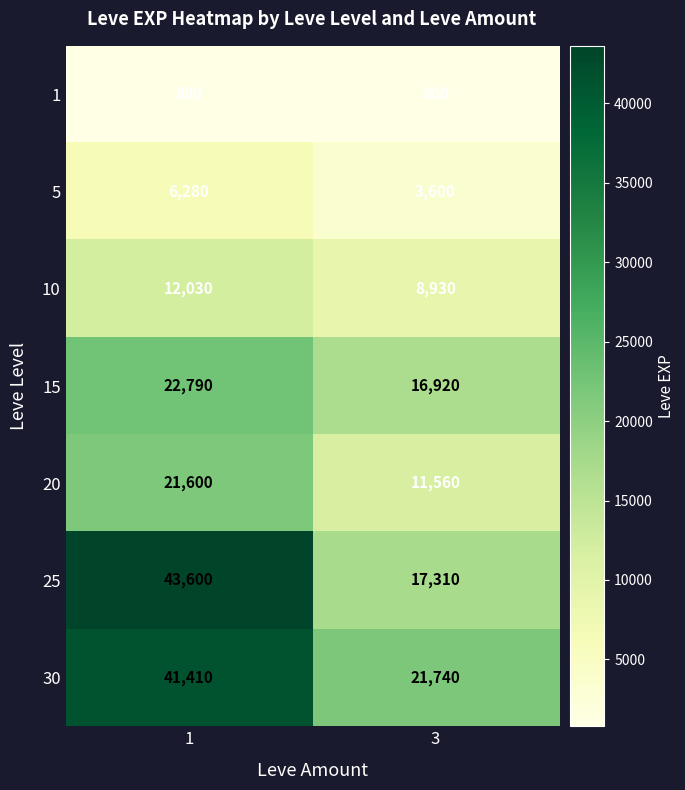

What is the difference between the highest and lowest values at 1?

42800